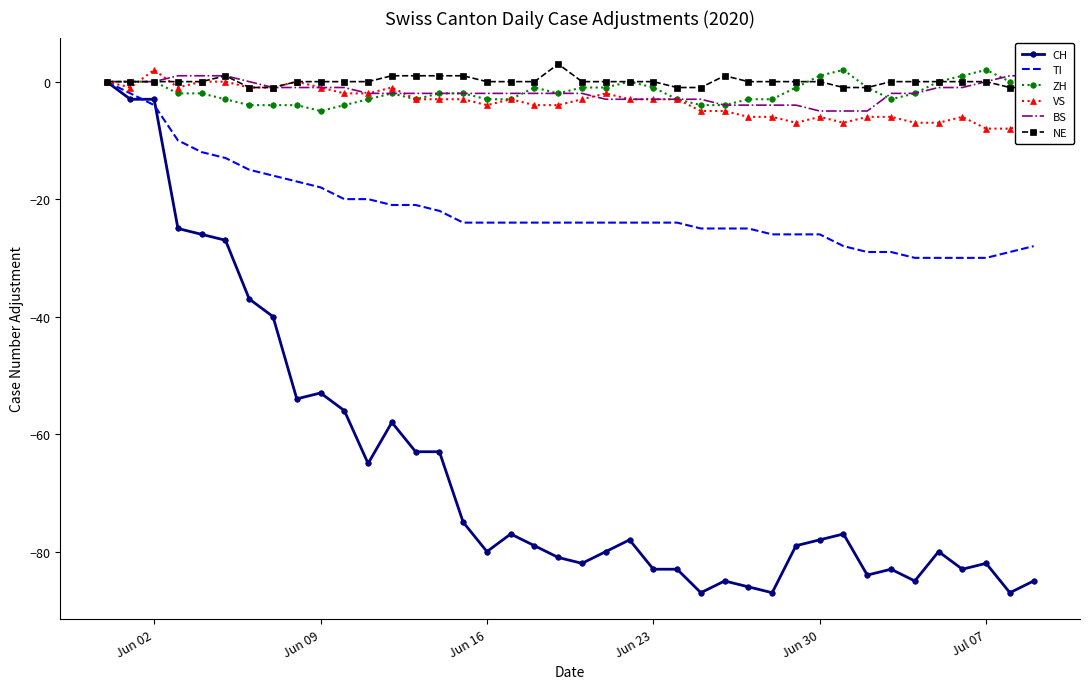

What is the lowest value of the VS series?

-8